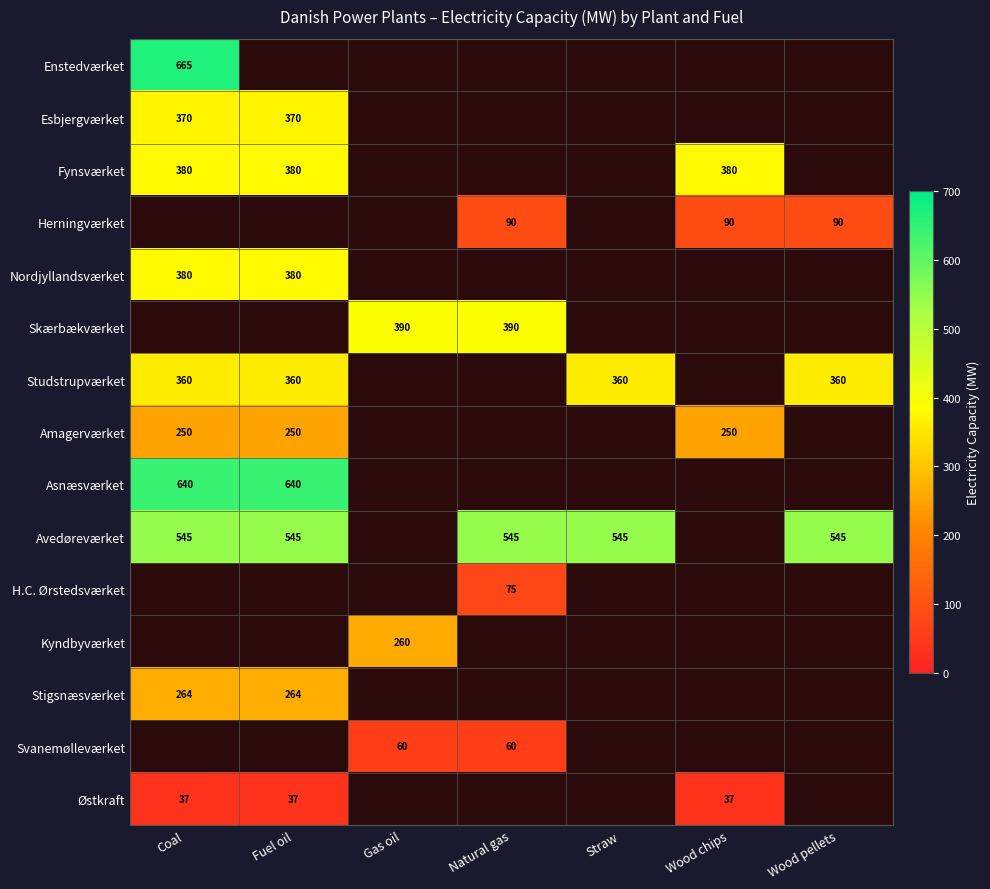

At how many categories does at least one series exceed 496?

5